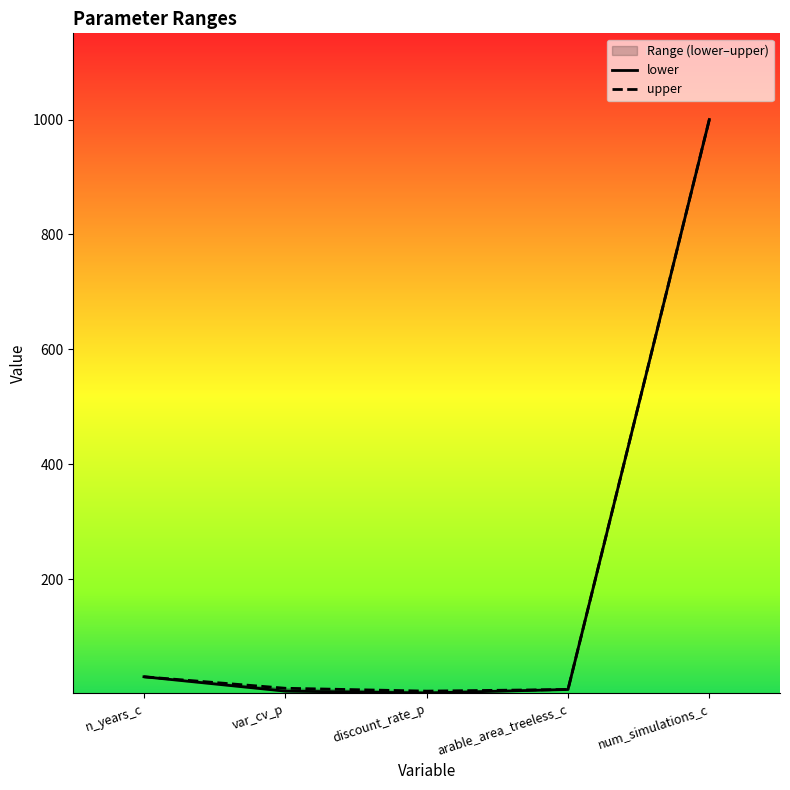

Where does the upper series first go above 10?

n_years_c